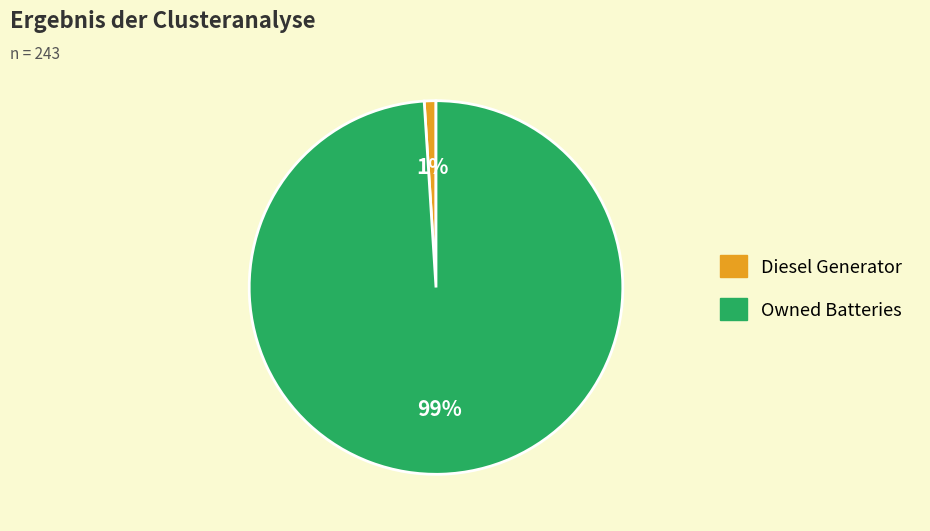

To the nearest percent, what is the difference between the largest and smallest slice percentages?

98%